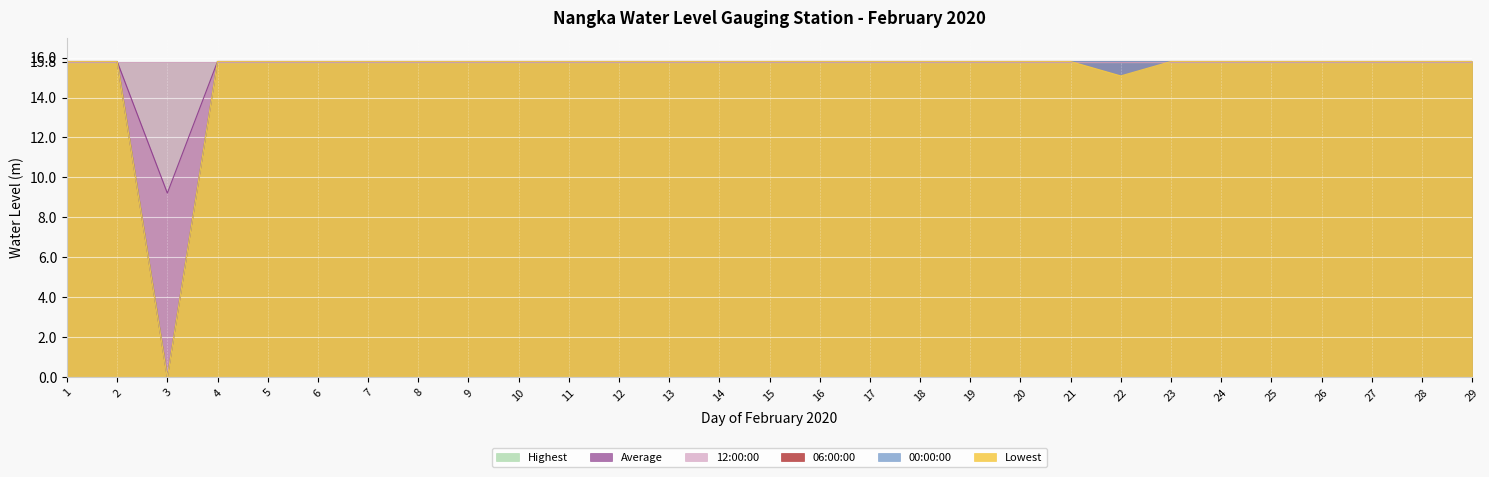

How many positive values does the Lowest series have?

28